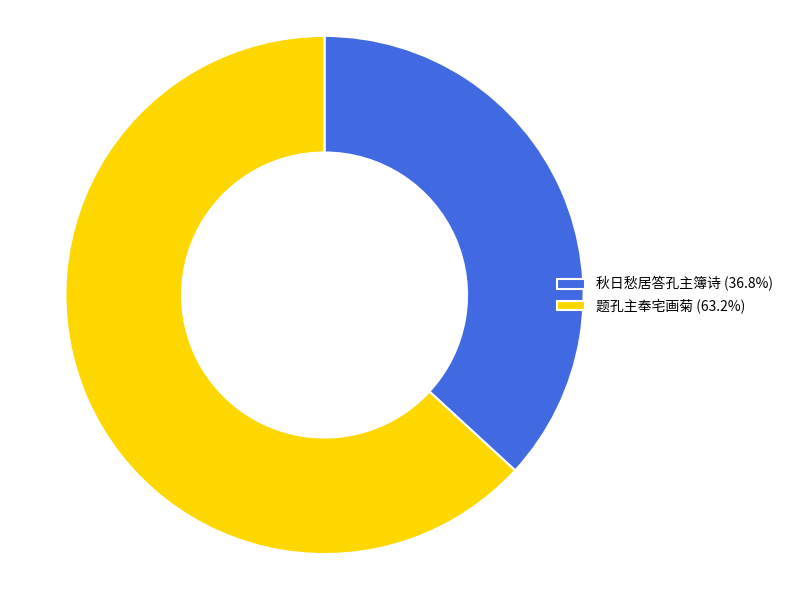

How many segments does this pie chart have?

2